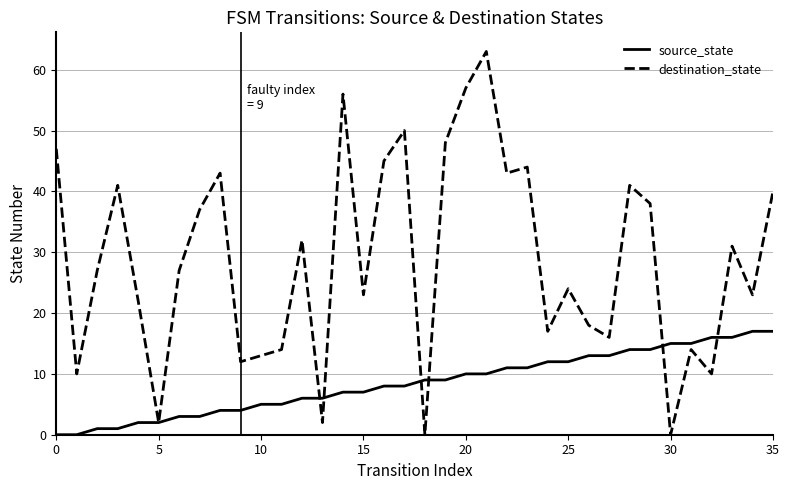

In destination_state, how many points are higher than both neighbors (excluding endpoints)?

11